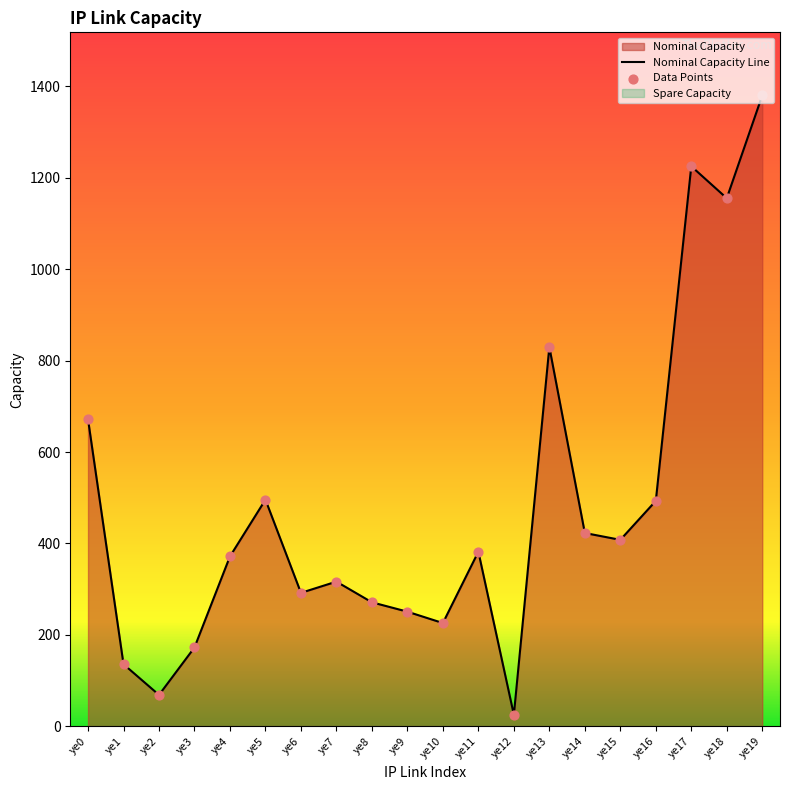

Between ye7 and ye8, which is larger?

ye7